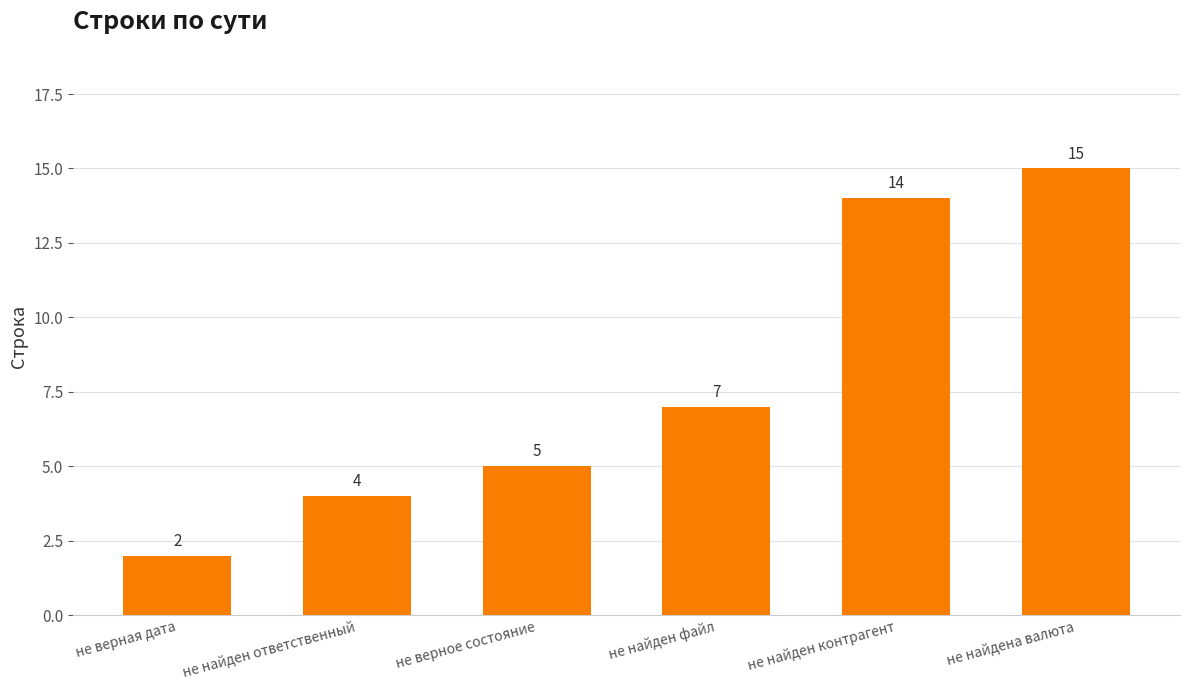

Rank the categories by value from lowest to highest.

не верная дата, не найден ответственный, не верное состояние, не найден файл, не найден контрагент, не найдена валюта